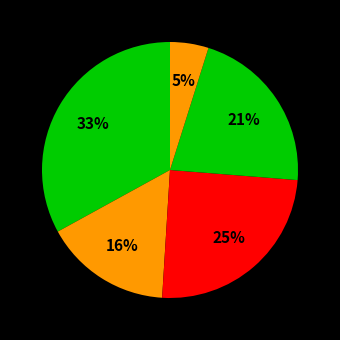

Count the number of slices in the pie.

5